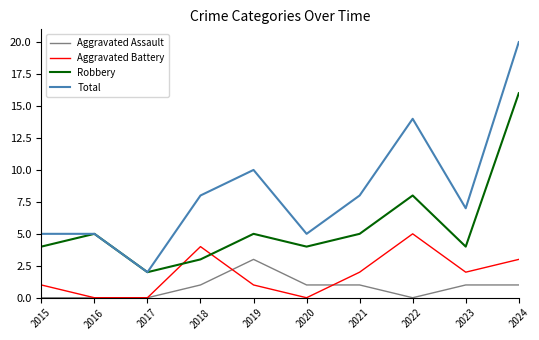

True or false: Aggravated Battery and Total cross at least once.

False